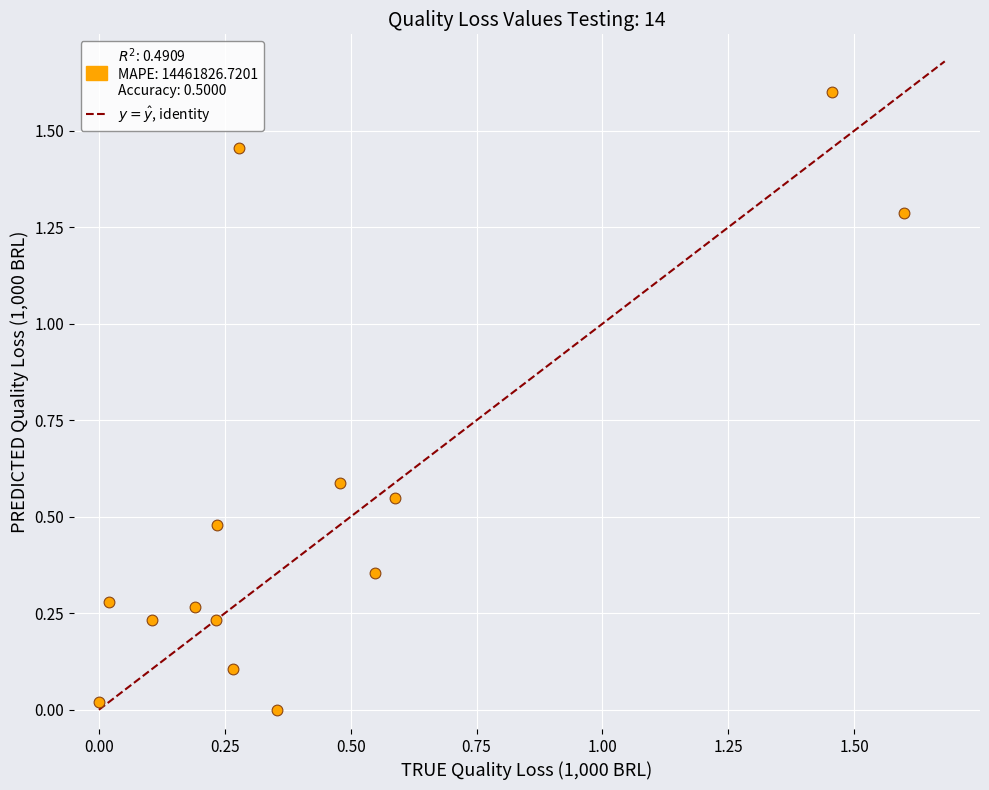

What is the range of Y values (max minus min)?

1.6